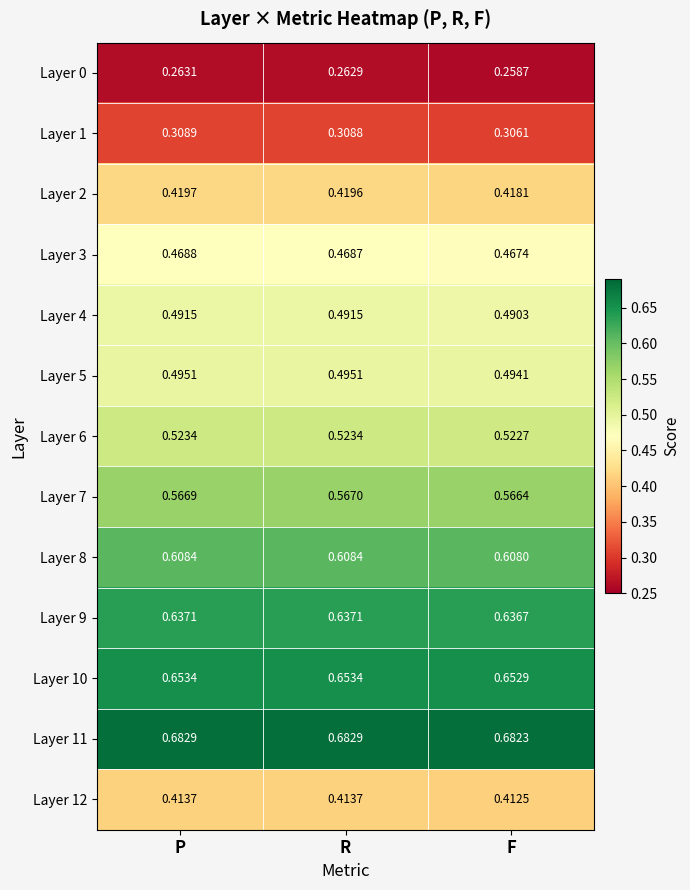

List the labels in order of Layer 7 value, largest first.

R, P, F